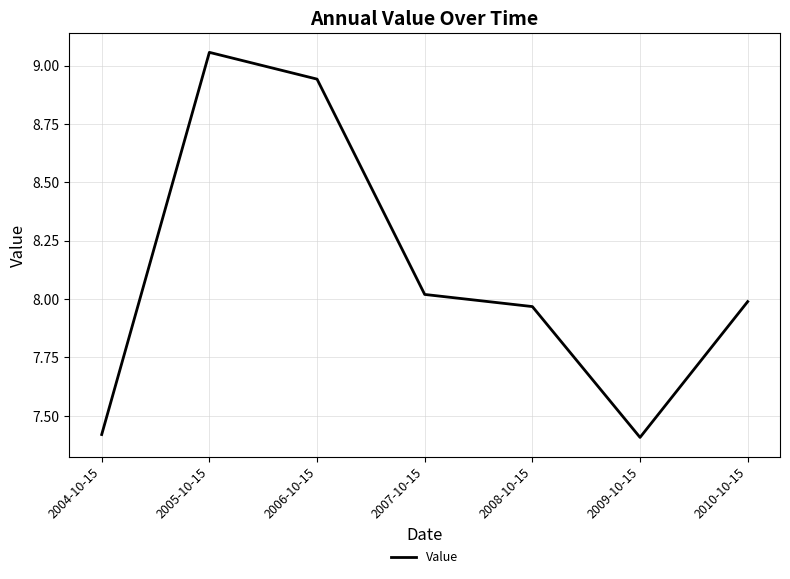

What position from the right is 2008-10-15?

3